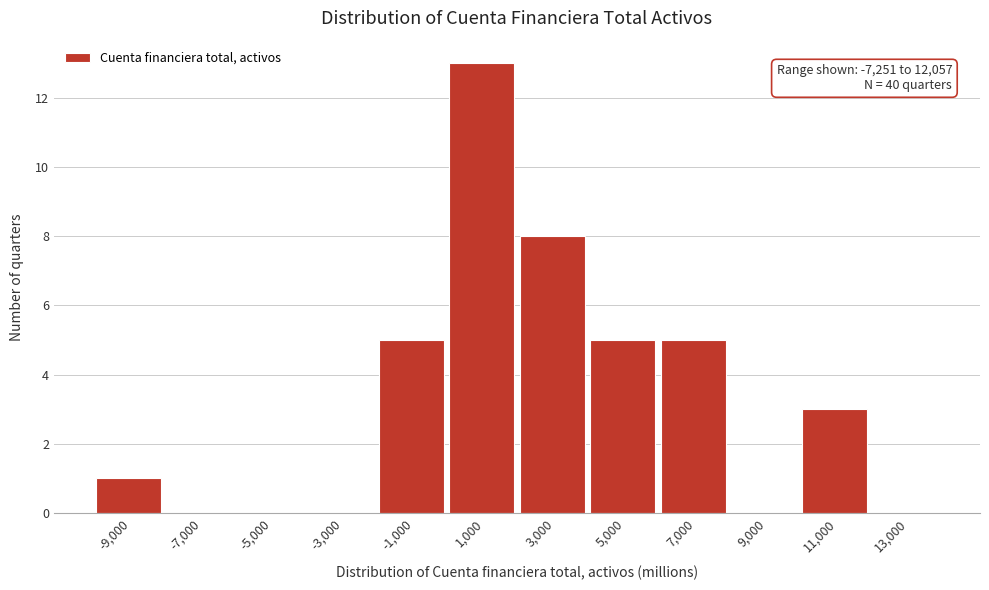

Reading right to left, extract all data points from this chart.

13,000=0	11,000=3	9,000=0	7,000=5	5,000=5	3,000=8	1,000=13	-1,000=5	-3,000=0	-5,000=0	-7,000=0	-9,000=1